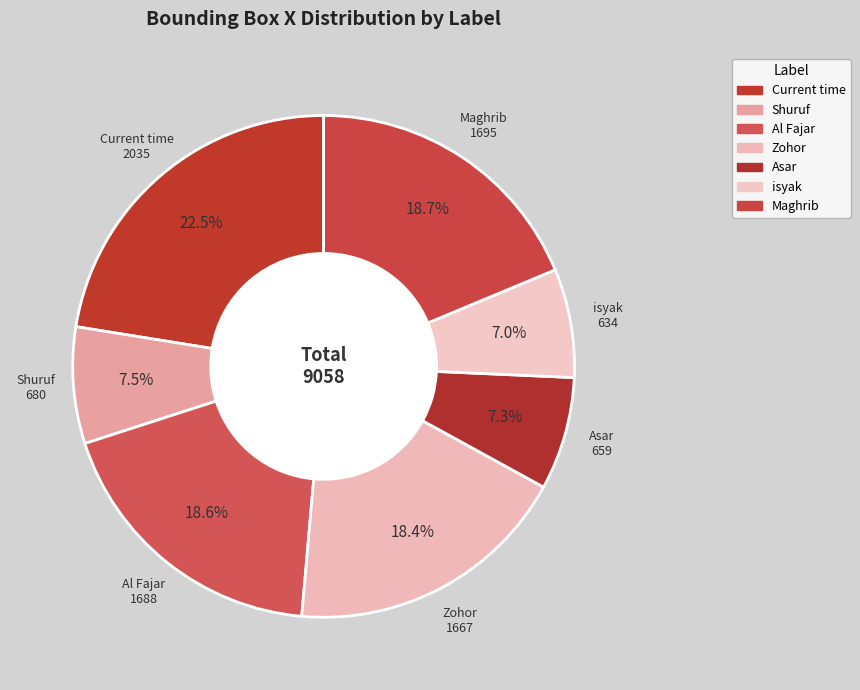

Does Al Fajar account for over 50% of the chart?

No